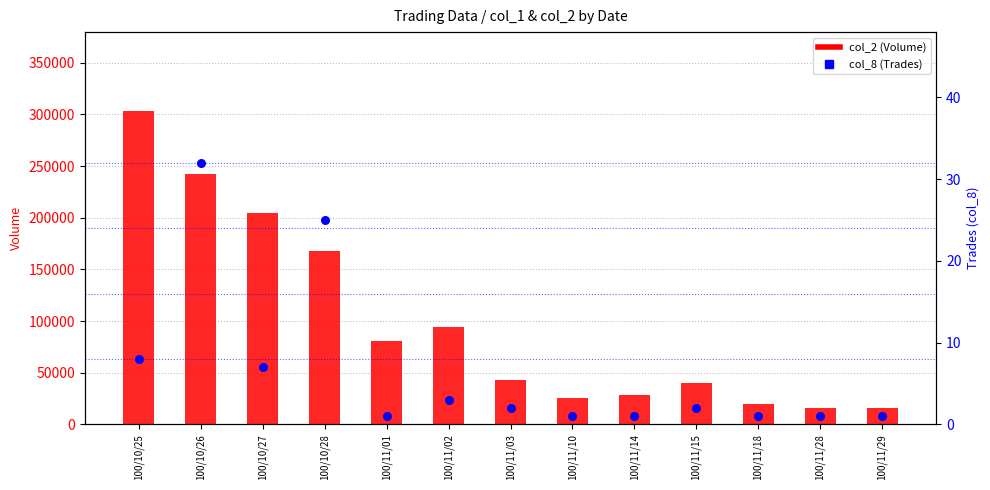

Which series contains the highest Y value?

col_2 (Volume)